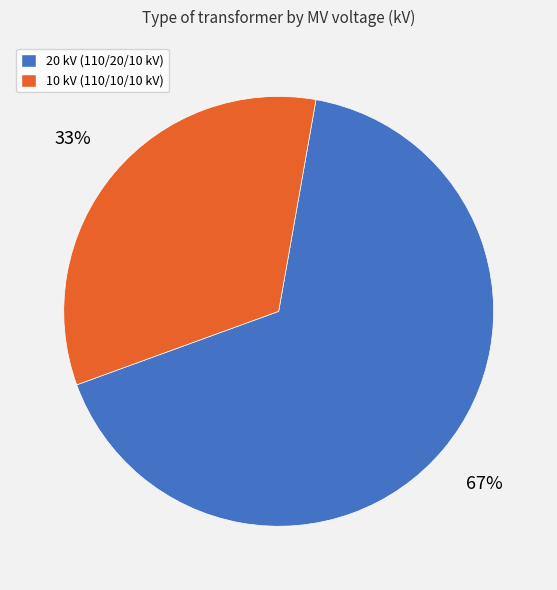

Does any single category account for the majority?

Yes